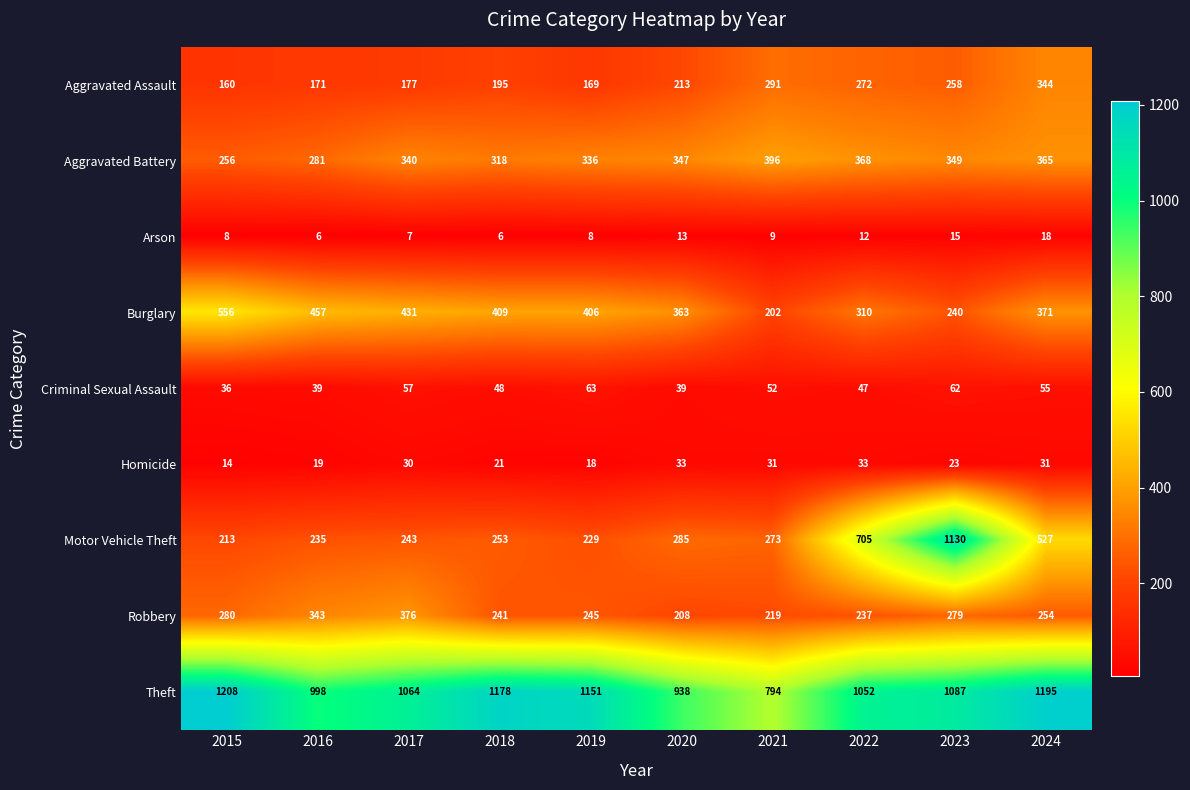

List the series in order of their peak value, highest first.

Theft, Motor Vehicle Theft, Burglary, Aggravated Battery, Robbery, Aggravated Assault, Criminal Sexual Assault, Homicide, Arson